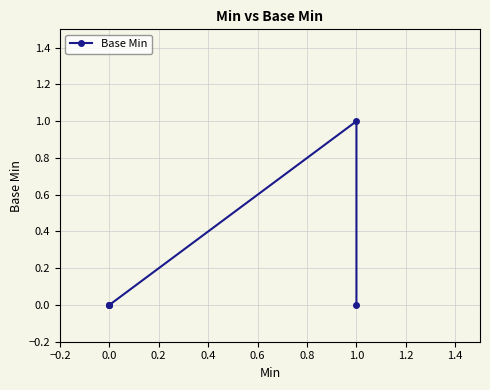

What is the maximum value shown in the chart?

1